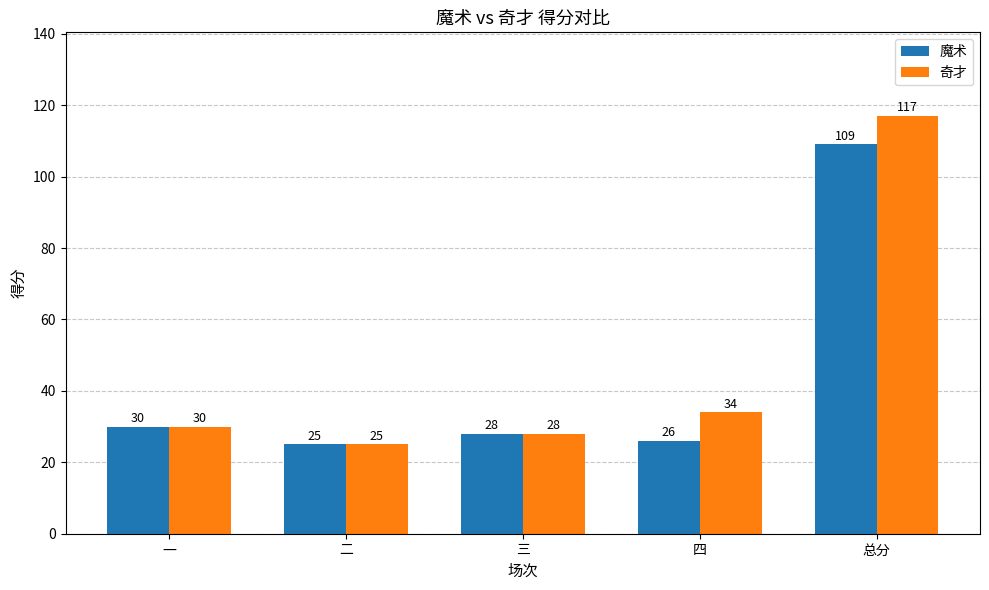

The value of 奇才 at 二 is 25. True or false?

True